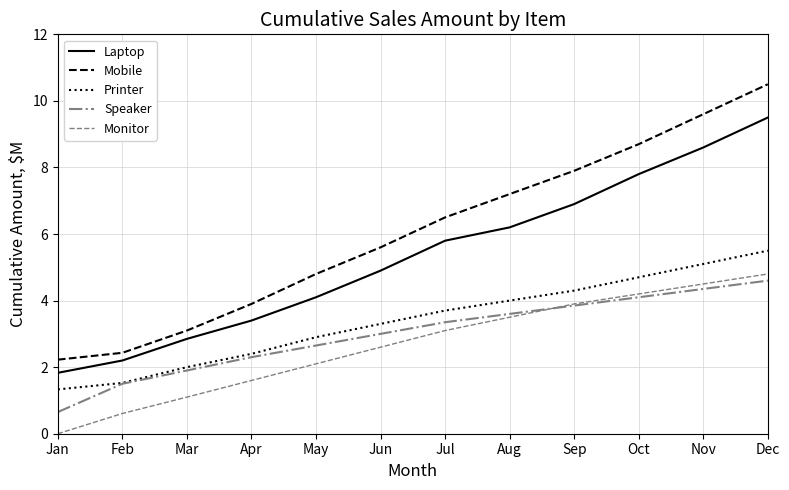

Which series has the largest total across all categories?

Mobile